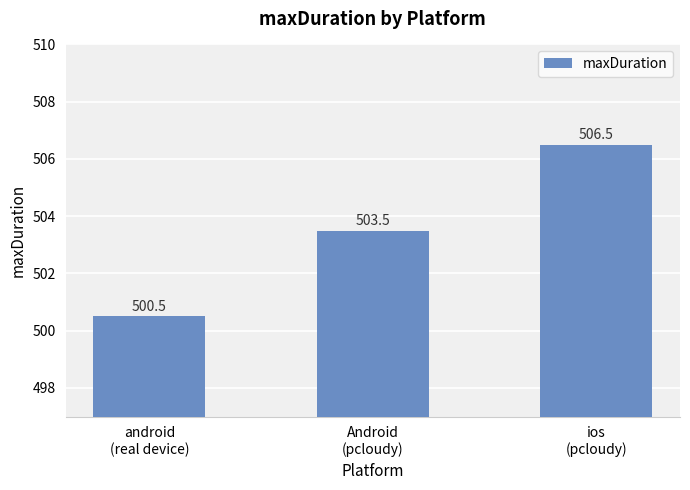

At which label is the value closest to 503?

Android
(pcloudy)